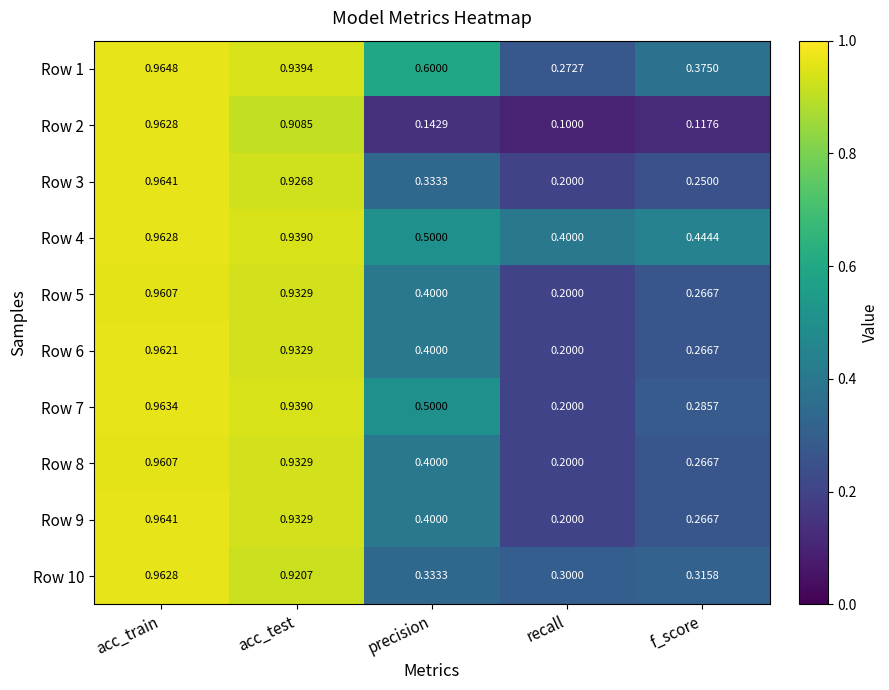

At which label does Row 2 reach its minimum?

recall